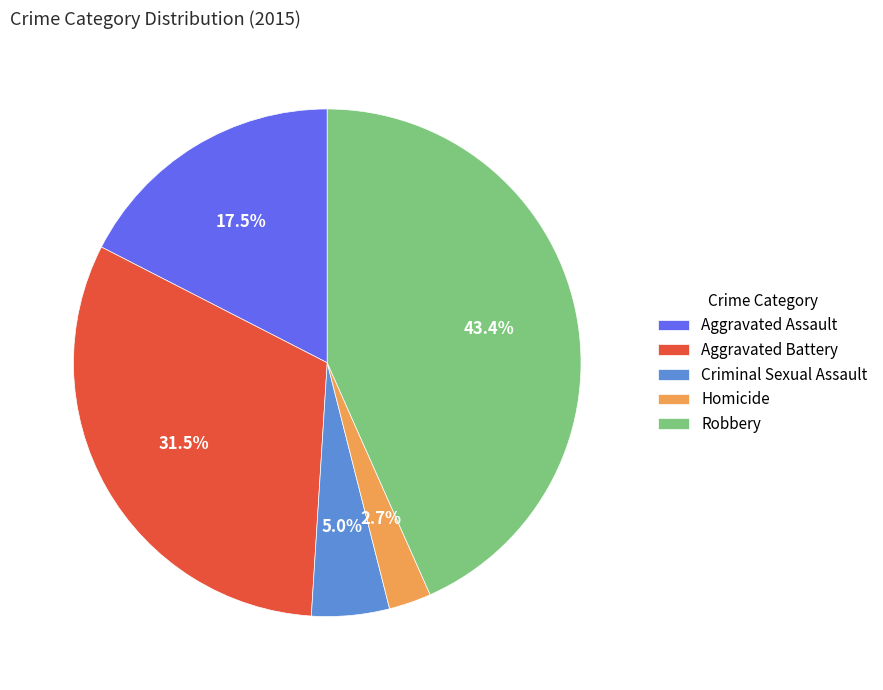

Is it true that Homicide is 16% of the pie?

False